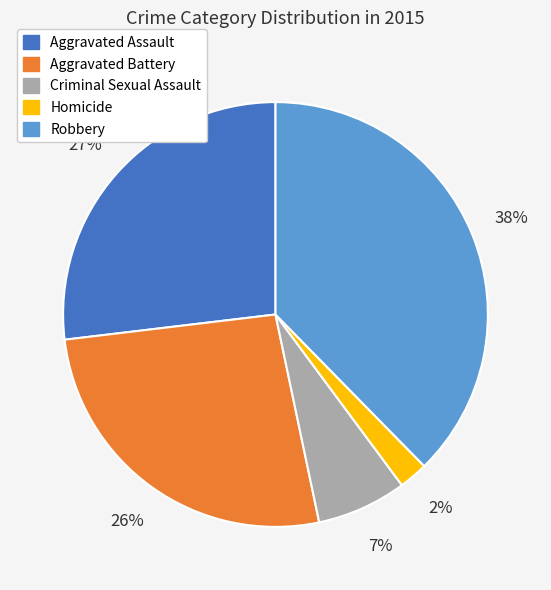

How many slices are in this pie chart?

5